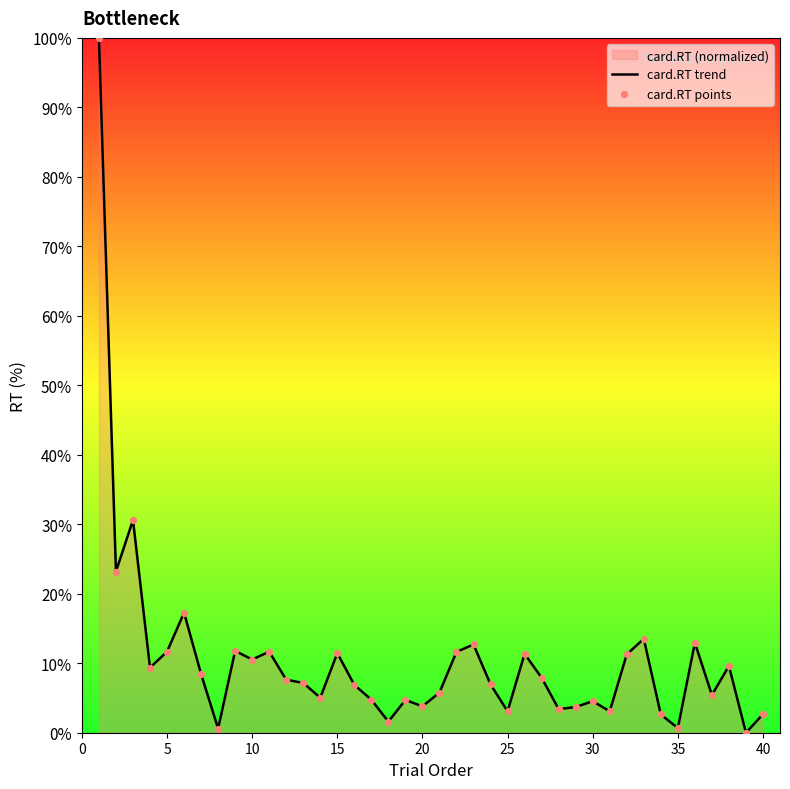

What is the difference between the maximum and minimum values?

100.0